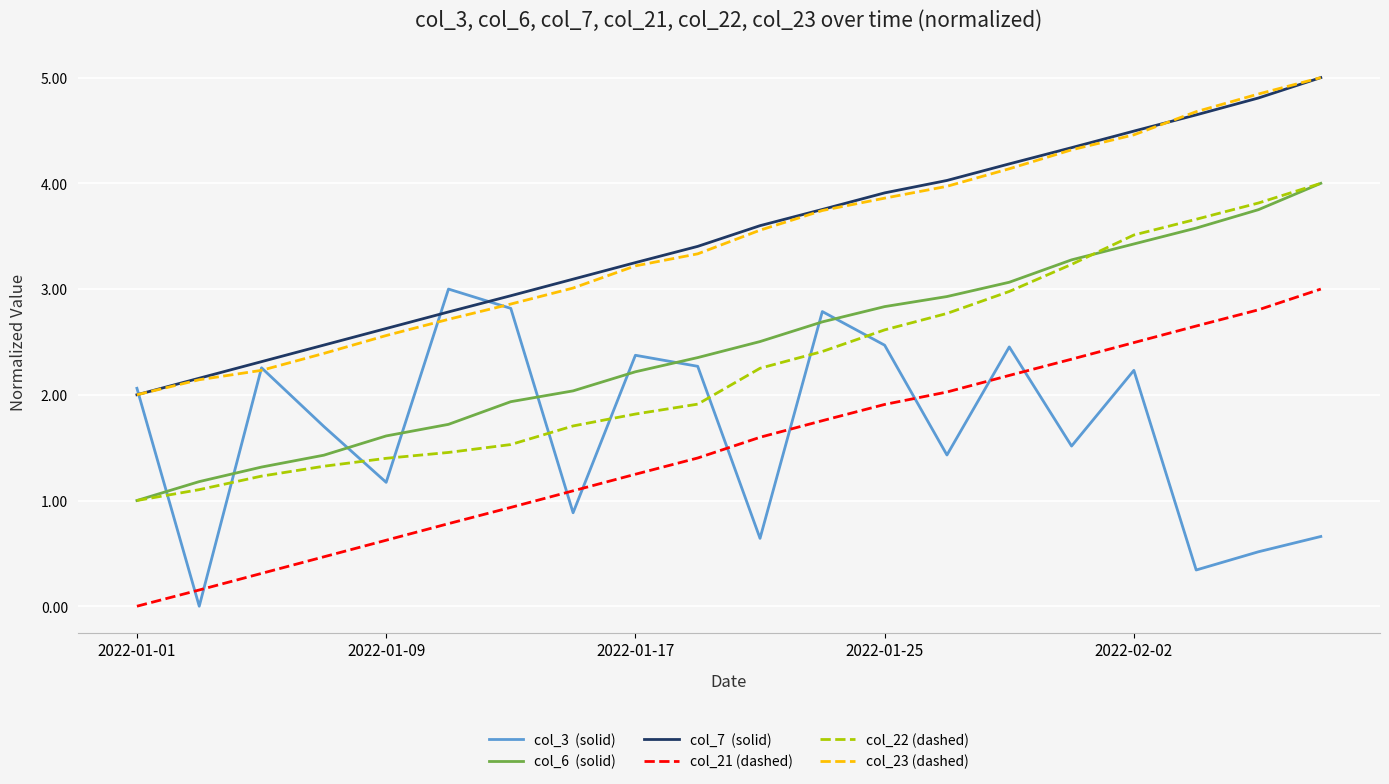

Reading left to right, extract all data points from this chart.

col_3  (solid): 2.1	0.0	2.3	1.7	1.2	3.0	2.8	0.9	2.4	2.3	0.6	2.8	2.5	1.4	2.5	1.5	2.2	0.3	0.5	0.7
col_6  (solid): 1.0	1.2	1.3	1.4	1.6	1.7	1.9	2.0	2.2	2.4	2.5	2.7	2.8	2.9	3.1	3.3	3.4	3.6	3.8	4.0
col_7  (solid): 2.0	2.2	2.3	2.5	2.6	2.8	2.9	3.1	3.3	3.4	3.6	3.8	3.9	4.0	4.2	4.3	4.5	4.6	4.8	5.0
col_21 (dashed): 0.0	0.2	0.3	0.5	0.6	0.8	0.9	1.1	1.2	1.4	1.6	1.8	1.9	2.0	2.2	2.3	2.5	2.7	2.8	3.0
col_22 (dashed): 1.0	1.1	1.2	1.3	1.4	1.5	1.5	1.7	1.8	1.9	2.3	2.4	2.6	2.8	3.0	3.2	3.5	3.7	3.8	4.0
col_23 (dashed): 2.0	2.1	2.2	2.4	2.6	2.7	2.9	3.0	3.2	3.3	3.6	3.7	3.9	4.0	4.1	4.3	4.5	4.7	4.8	5.0